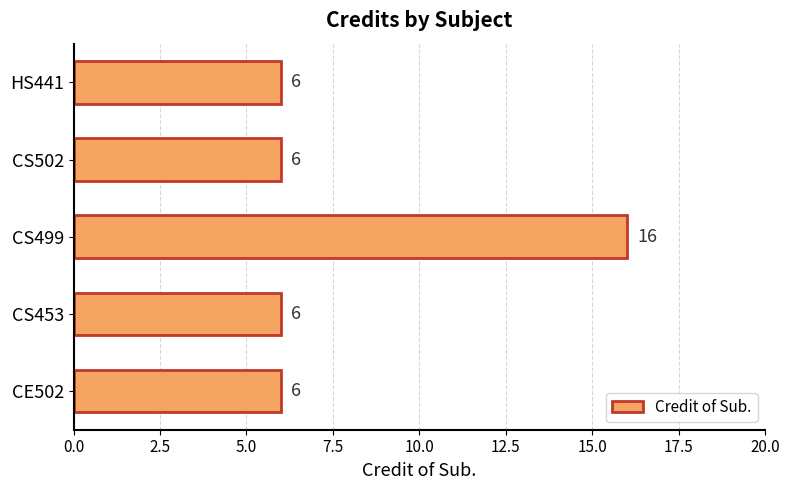

Between CS499 and CS502, which is larger?

CS499